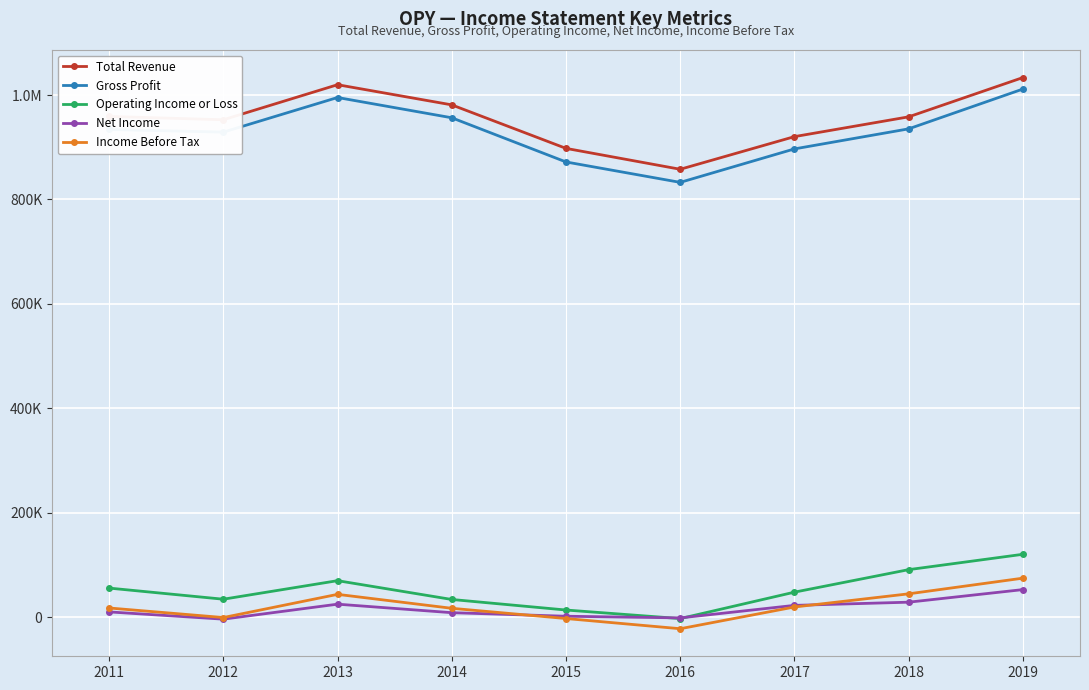

Does the chart display data point markers on the line(s)?

Yes